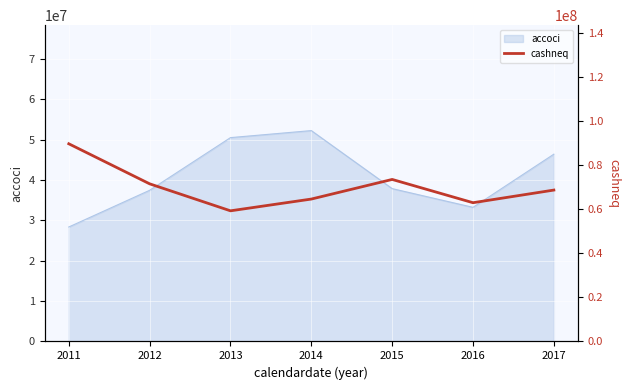

How many lines are shown in the chart?

1